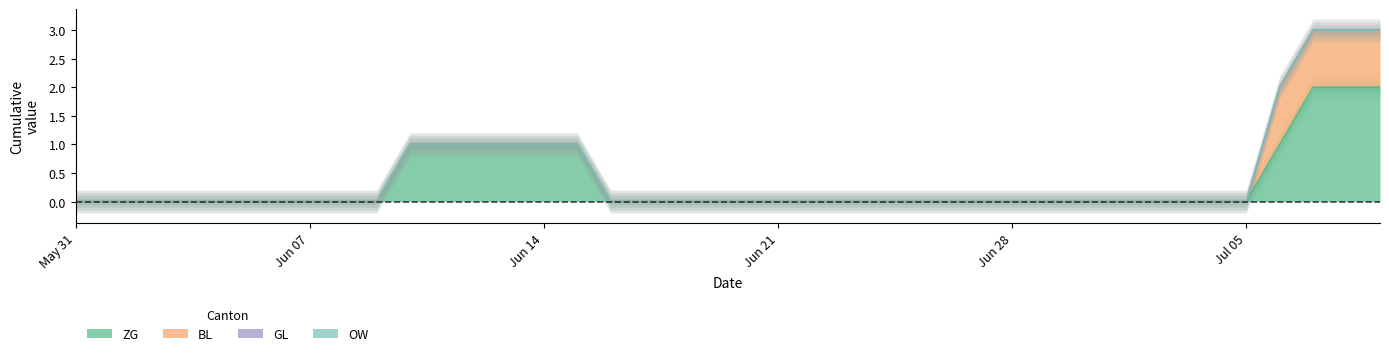

At how many categories does at least one series exceed 0?

10